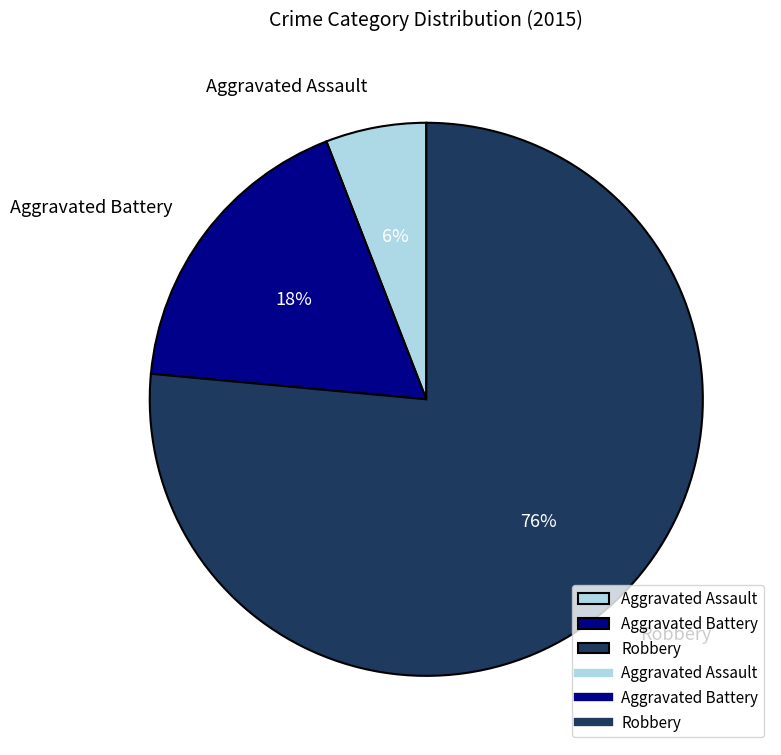

Is the sum of Aggravated Assault and Robbery greater than half?

Yes